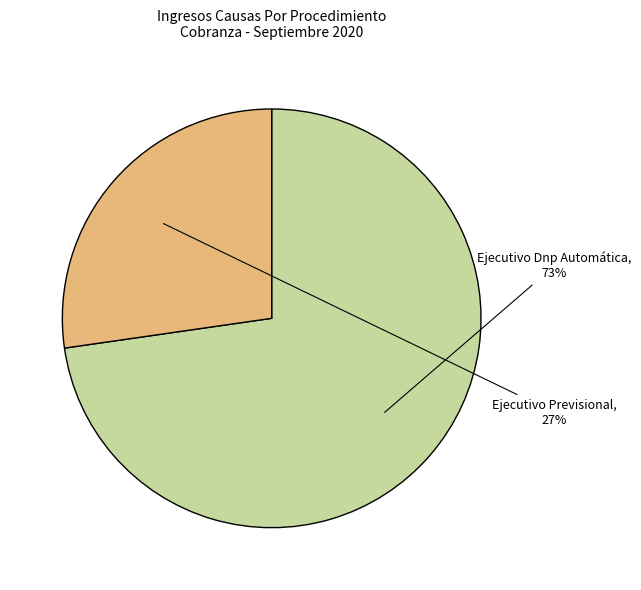

Does Ejecutivo Dnp Automática represent more than half of the total?

Yes